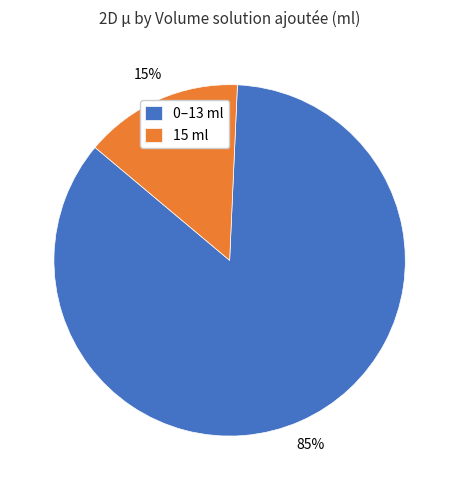

Is there a majority slice in this chart?

Yes